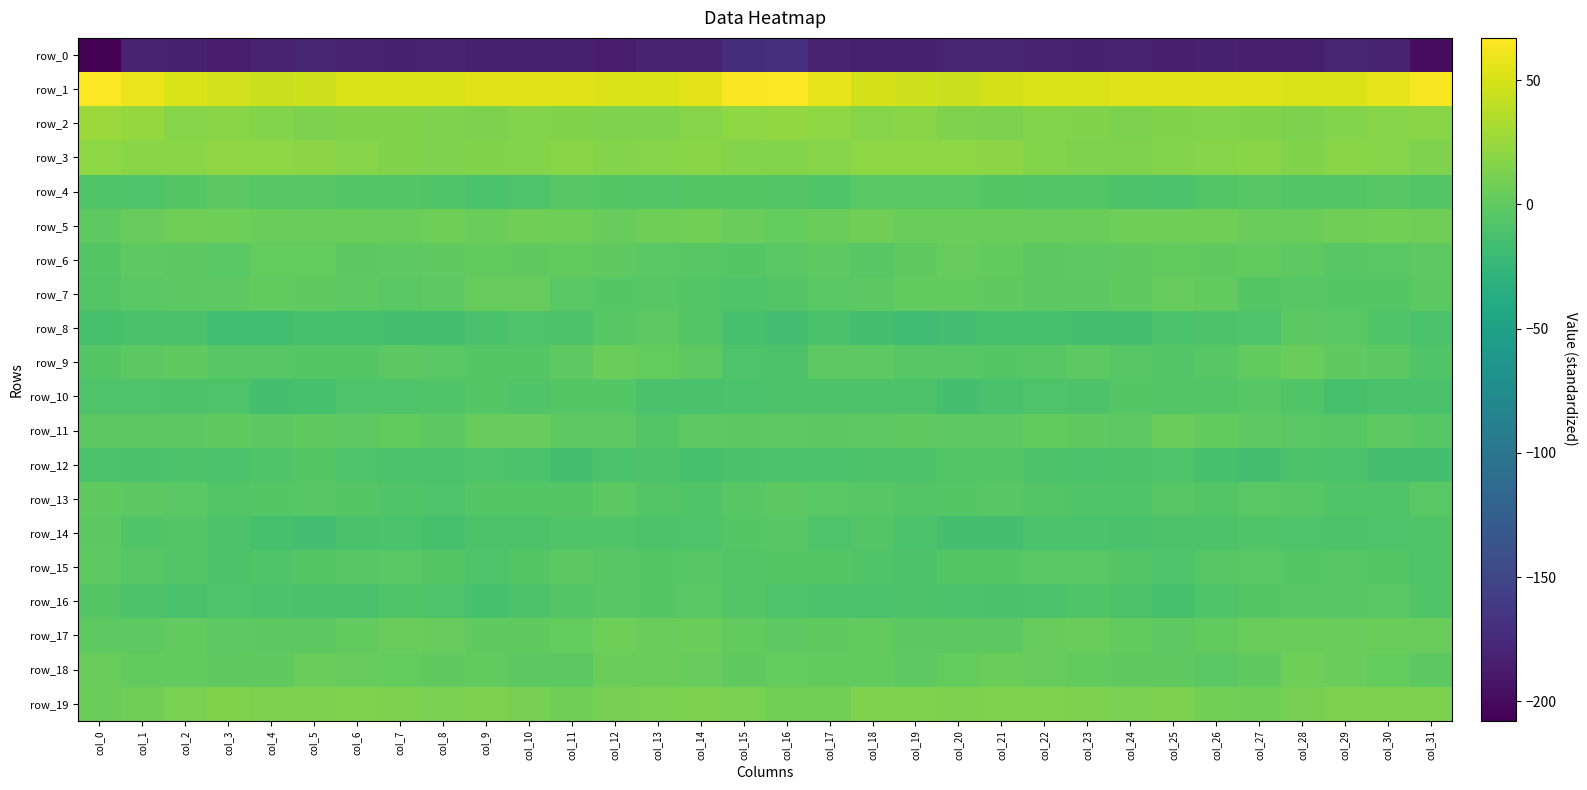

Which series has the largest total across all categories?

row_1